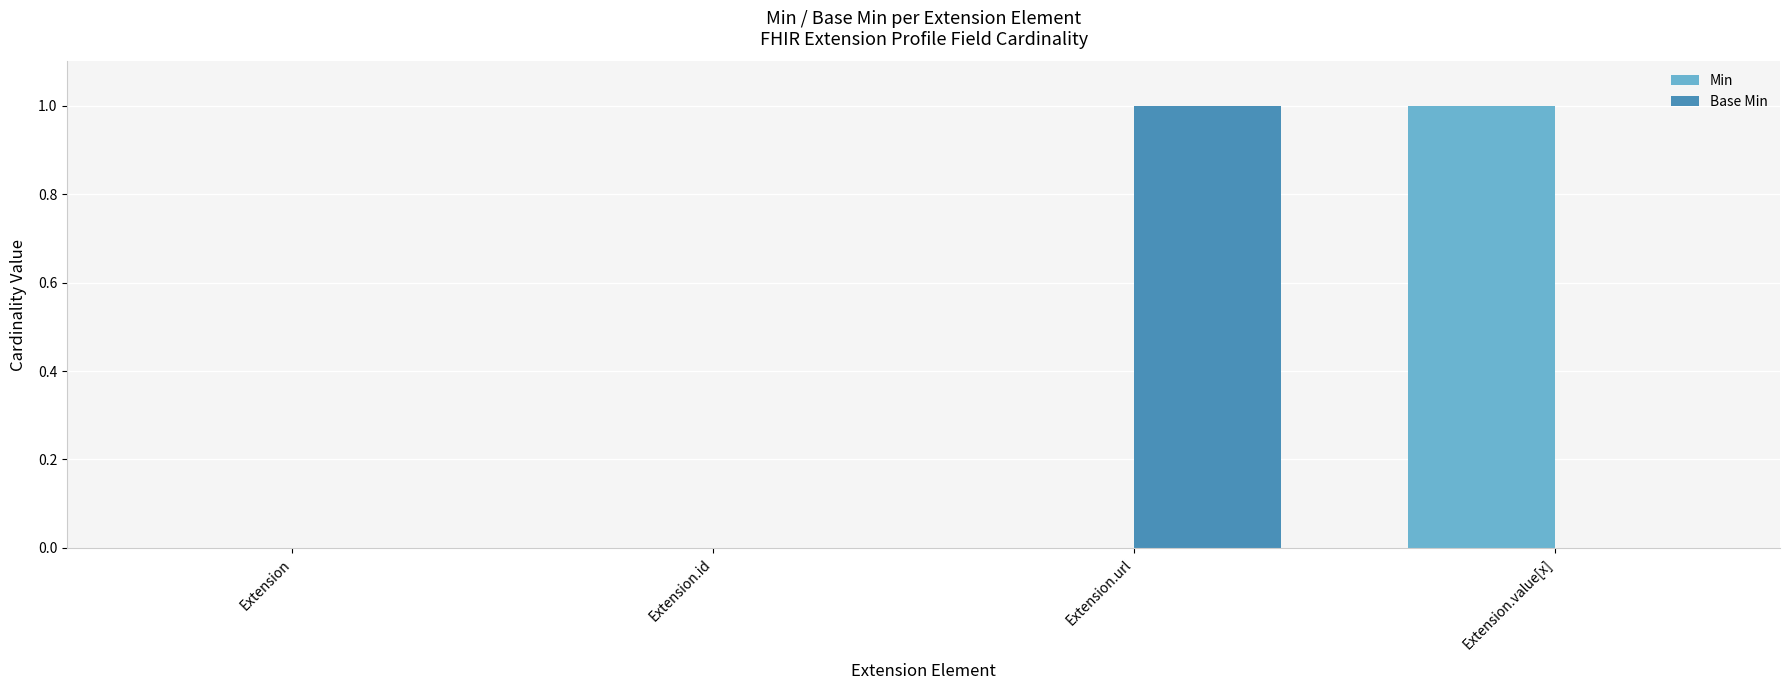

Between Extension and Extension.value[x], which series saw the biggest shift?

Min